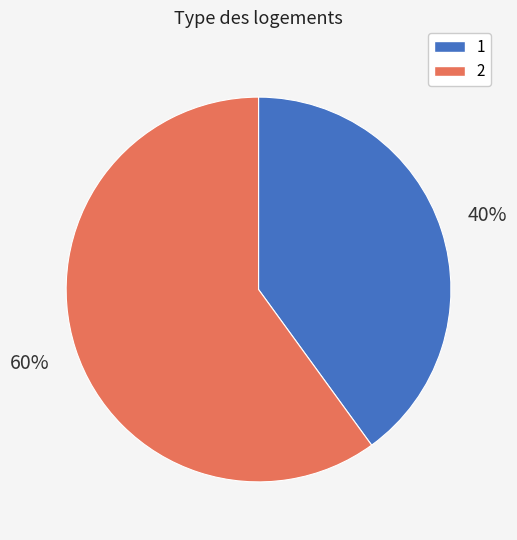

The 2 slice represents 75% of the pie. True or false?

False